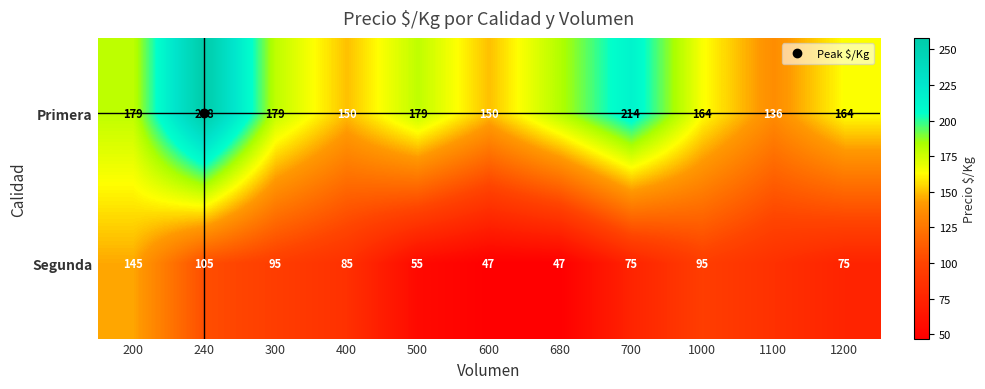

What is the sum of the Primera values at 240 and 200?

437